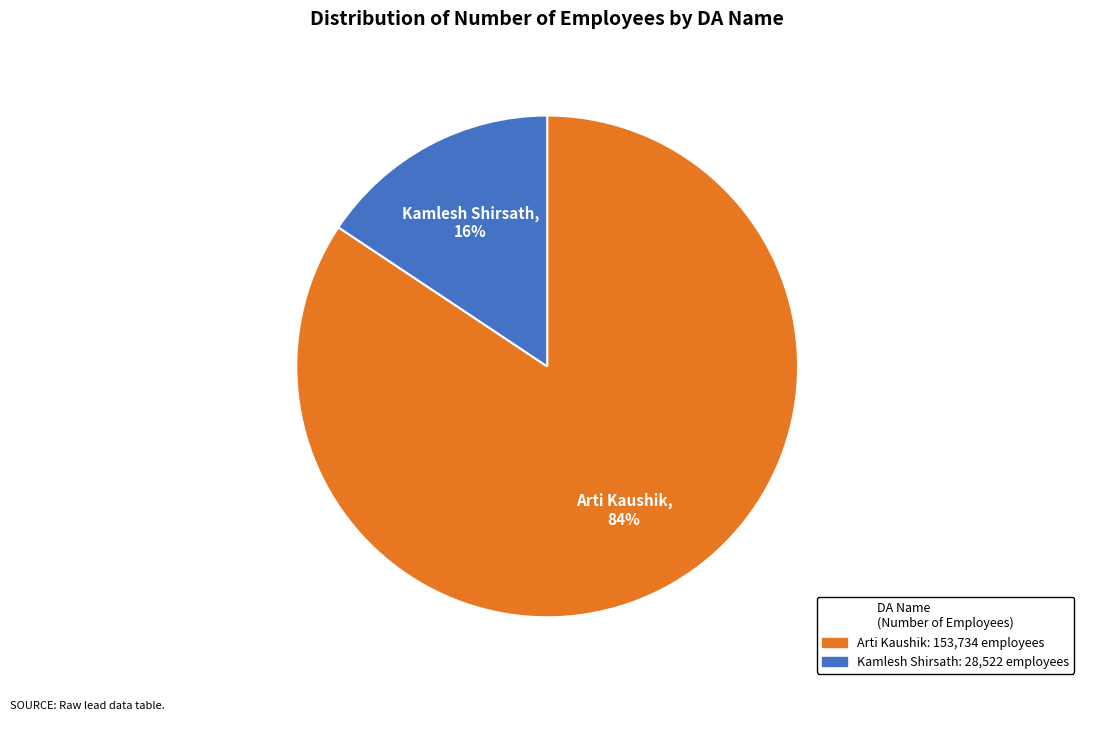

Is there any slice that represents more than half of the pie?

Yes